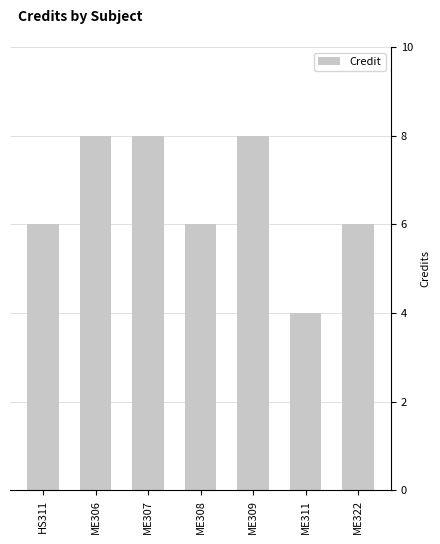

What is the average value?

7